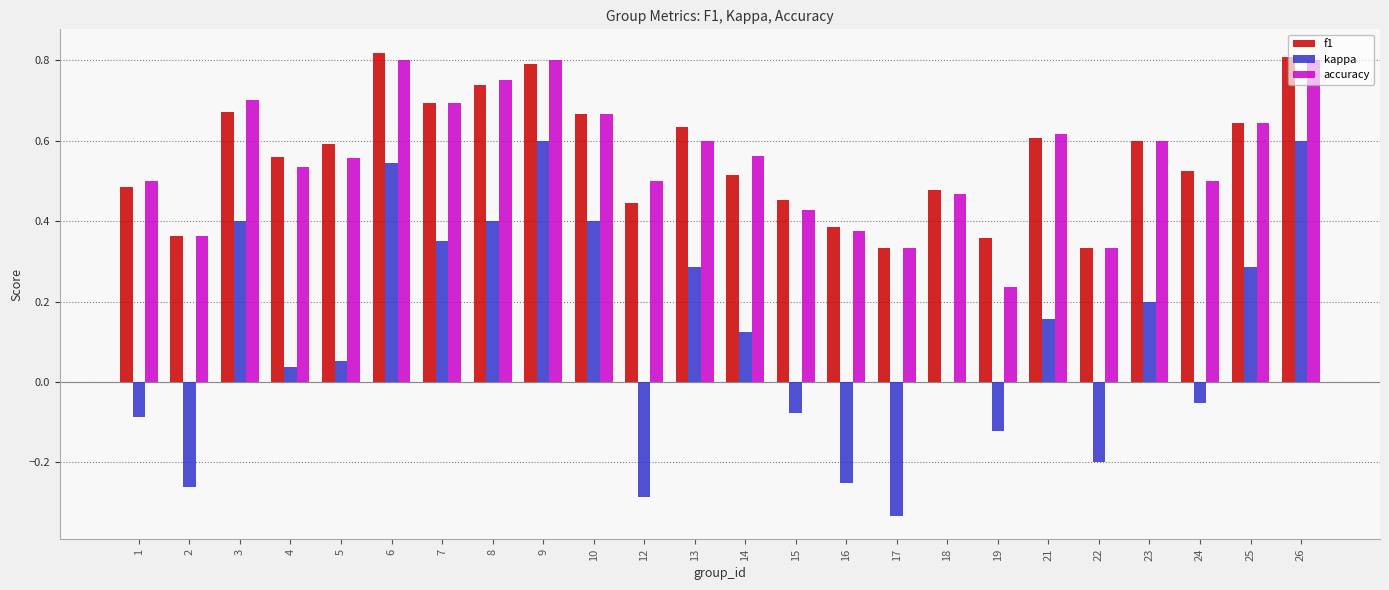

What is the sum of all accuracy values?

13.4